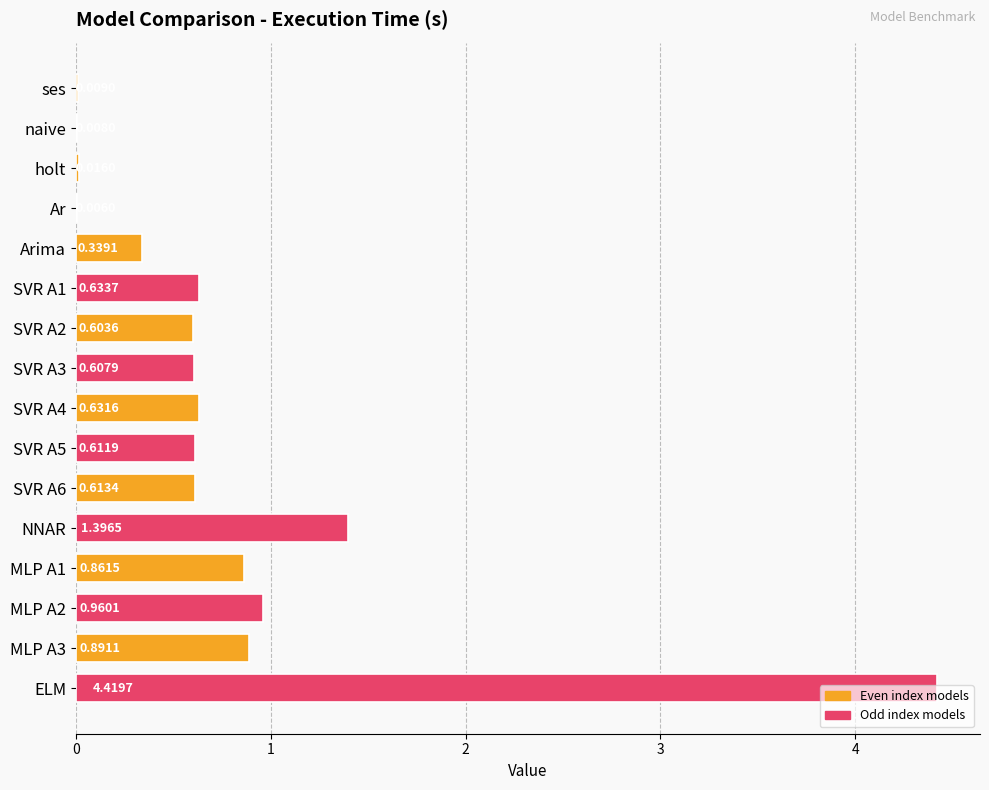

What is the sum of all values?

12.6